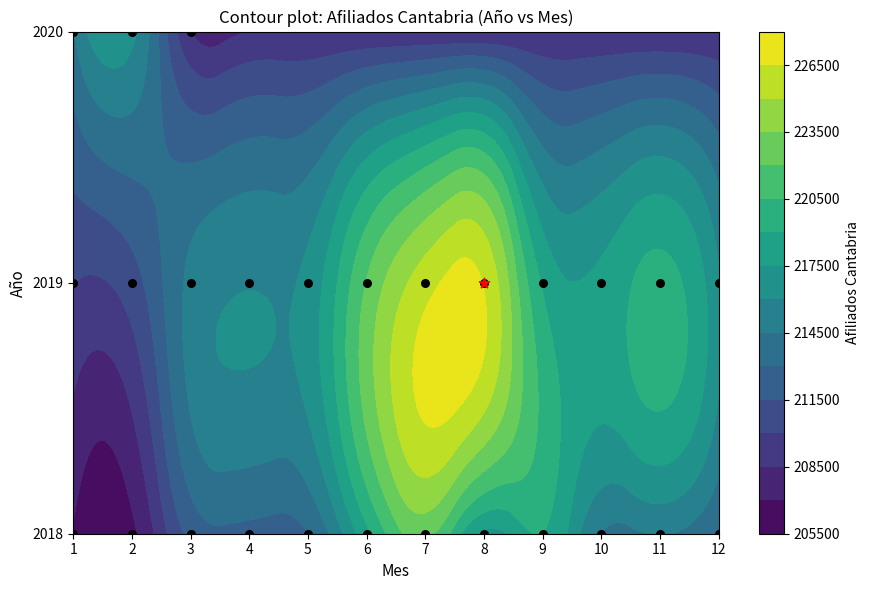

At 2, list the series in order from largest to smallest.

2020, 2019, 2018